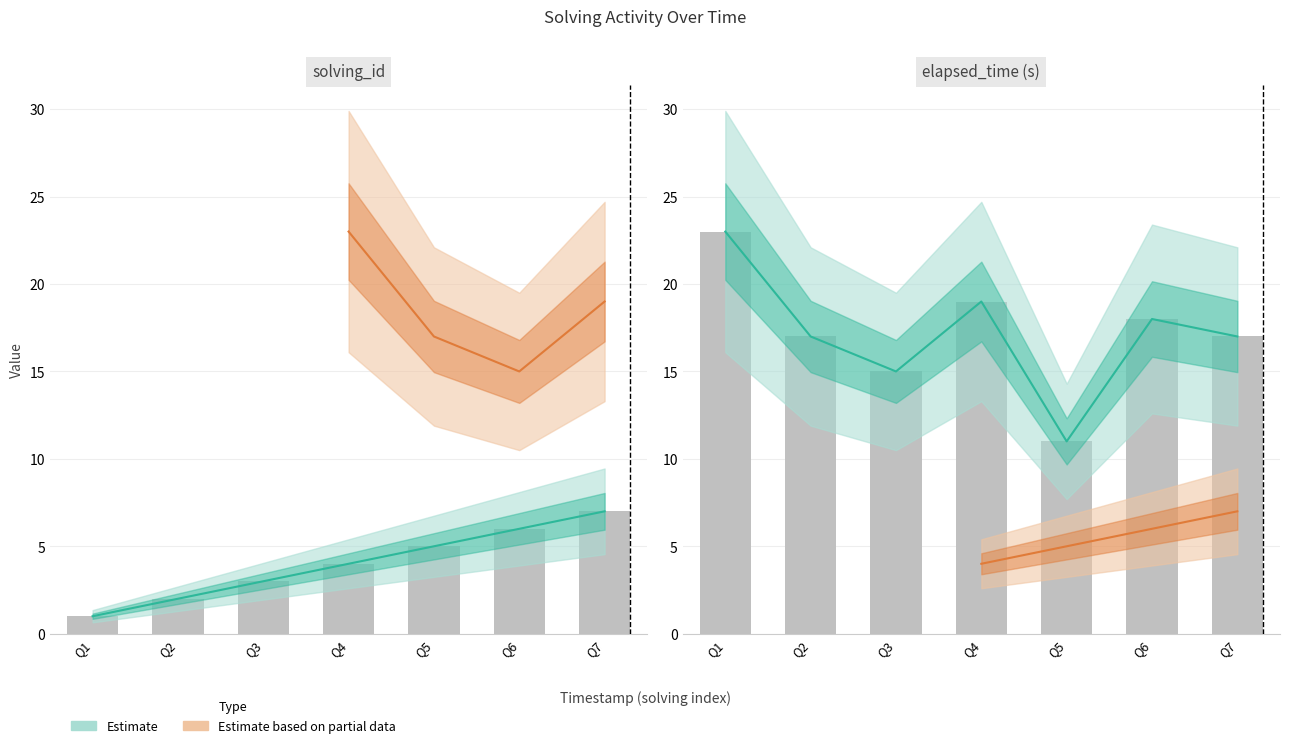

How many bars are there in total?

14